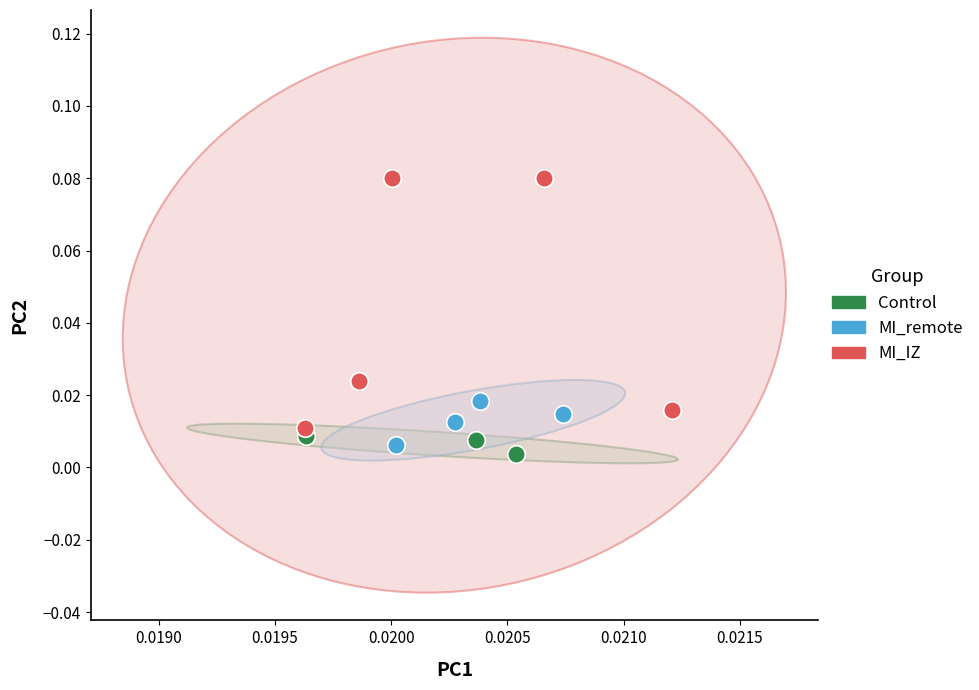

Which series reaches the maximum Y coordinate?

MI_IZ